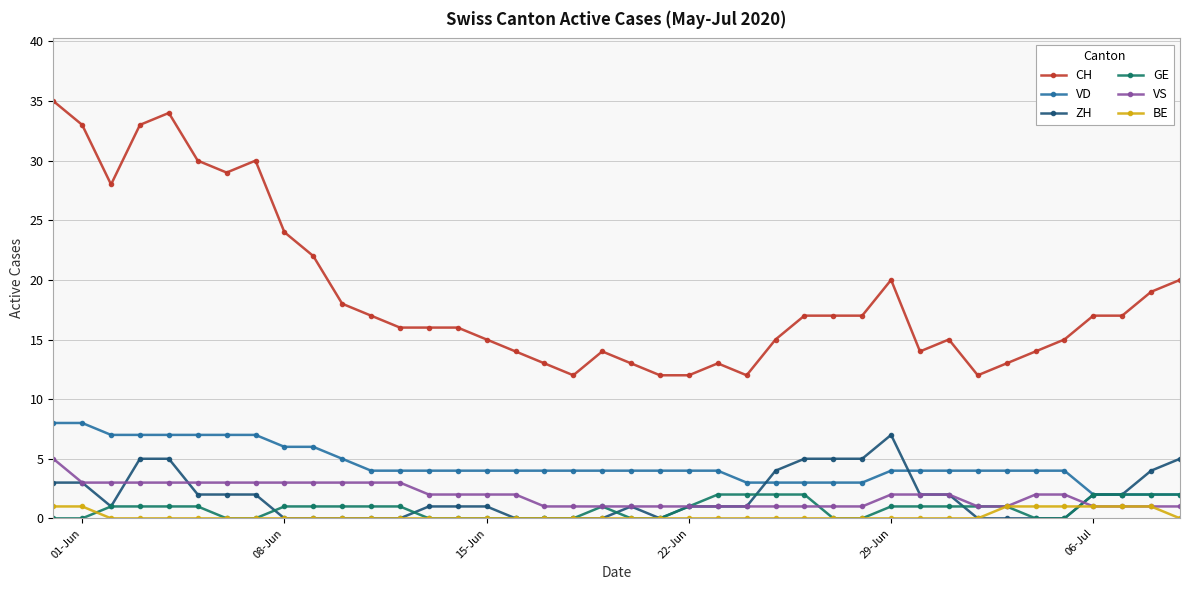

Reading left to right, transcribe all the data shown in this chart.

CH: 35	33	28	33	34	30	29	30	24	22	18	17	16	16	16	15	14	13	12	14	13	12	12	13	12	15	17	17	17	20	14	15	12	13	14	15	17	17	19	20
VD: 8	8	7	7	7	7	7	7	6	6	5	4	4	4	4	4	4	4	4	4	4	4	4	4	3	3	3	3	3	4	4	4	4	4	4	4	2	2	2	2
ZH: 3	3	1	5	5	2	2	2	0	0	0	0	0	1	1	1	0	0	0	0	1	0	1	1	1	4	5	5	5	7	2	2	0	0	0	0	2	2	4	5
GE: 0	0	1	1	1	1	0	0	1	1	1	1	1	0	0	0	0	0	0	1	0	0	1	2	2	2	2	0	0	1	1	1	1	1	0	0	2	2	2	2
VS: 5	3	3	3	3	3	3	3	3	3	3	3	3	2	2	2	2	1	1	1	1	1	1	1	1	1	1	1	1	2	2	2	1	1	2	2	1	1	1	1
BE: 1	1	0	0	0	0	0	0	0	0	0	0	0	0	0	0	0	0	0	0	0	0	0	0	0	0	0	0	0	0	0	0	0	1	1	1	1	1	1	0